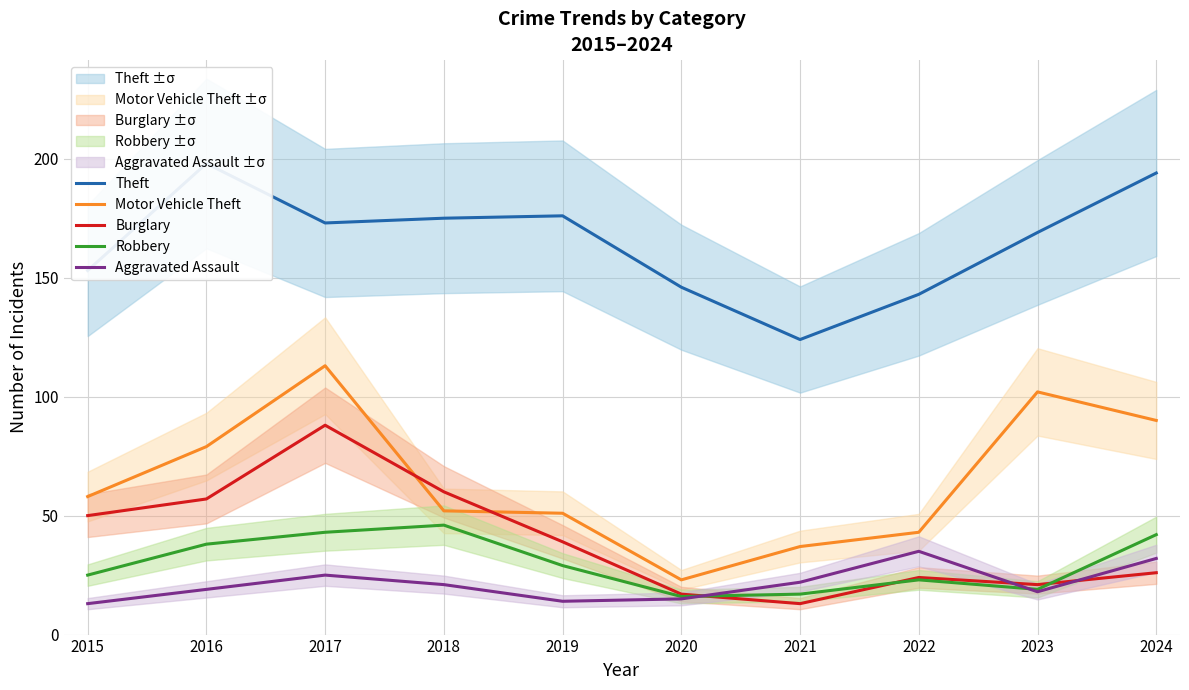

In Aggravated Assault, how many points are lower than both neighbors (excluding endpoints)?

2